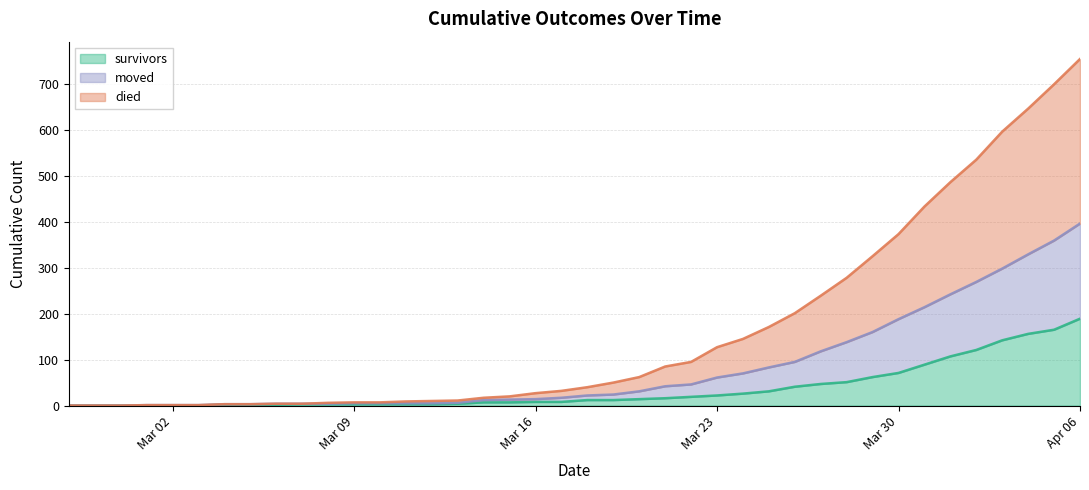

What is the value of the died point at the 23rd from the left?

62